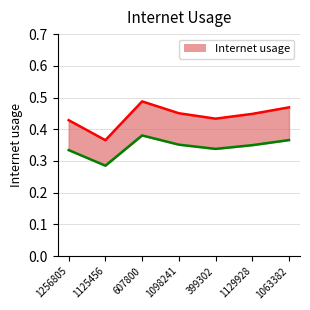

Does the chart display data point markers on the line(s)?

No